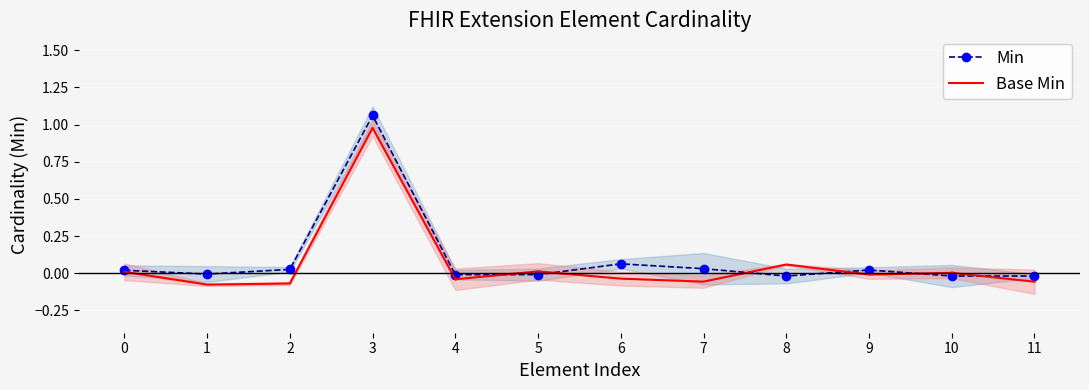

True or false: Base Min and Min cross at least once.

True